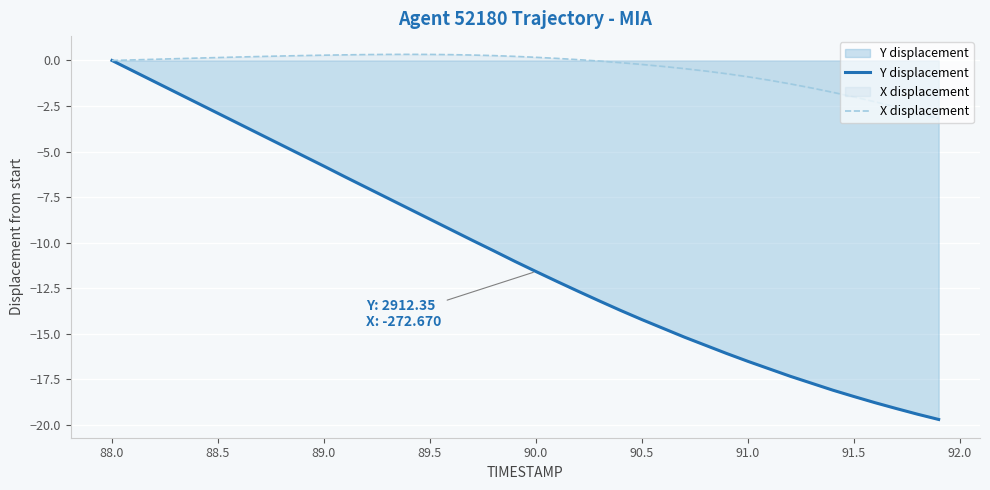

Is it true that X displacement equals 0.3 at 89.5?

True